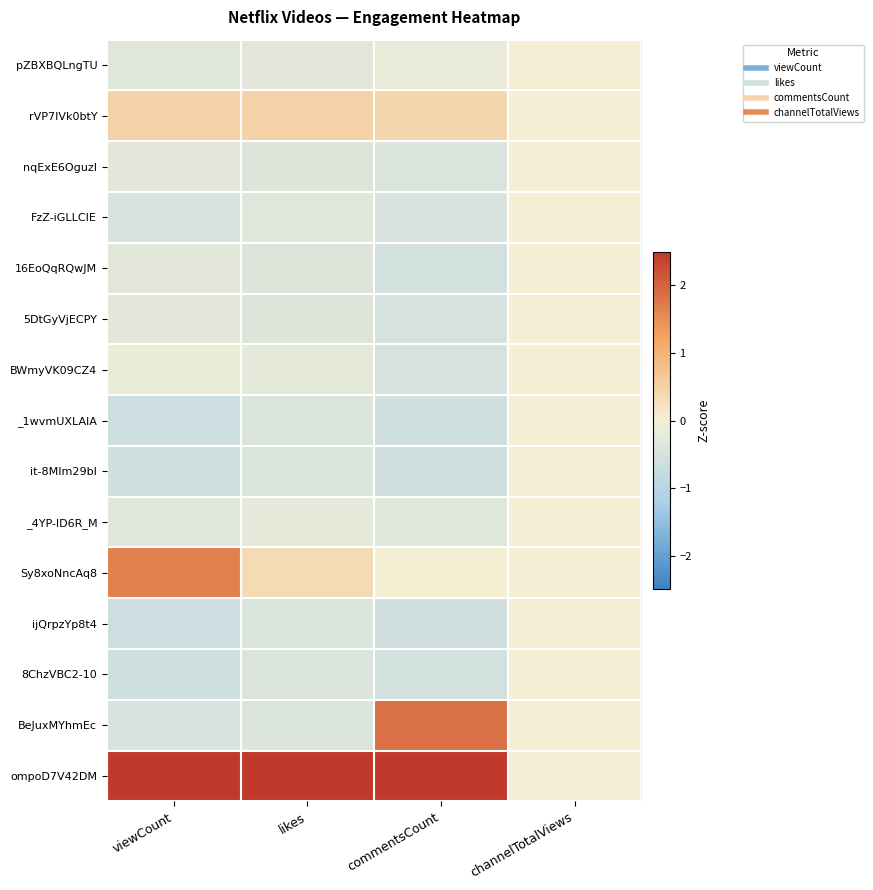

What is the smallest value displayed?

-0.6